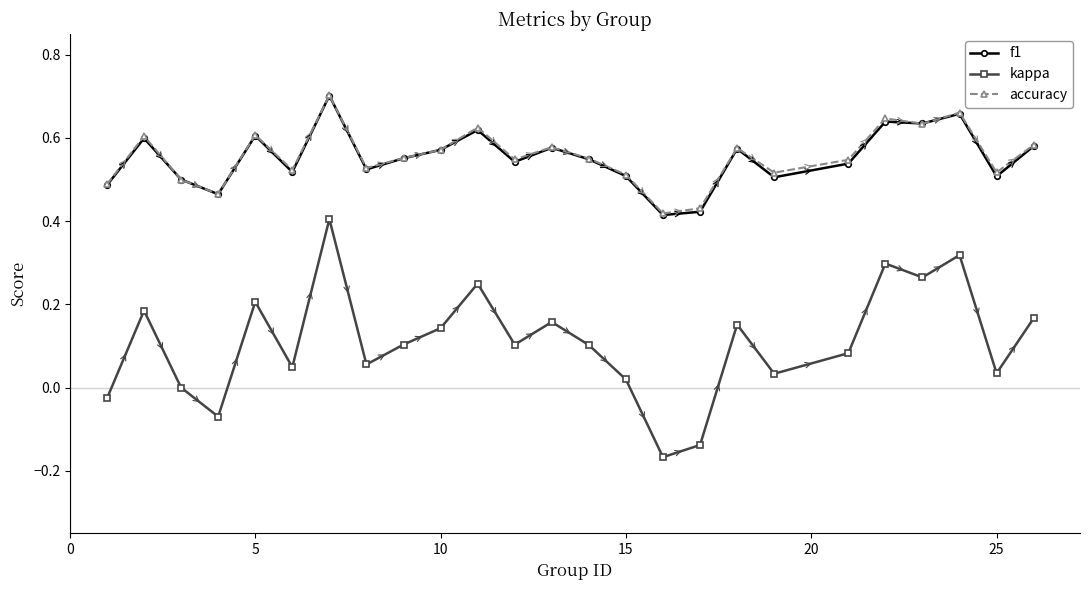

What is the sum of all accuracy values?

13.9